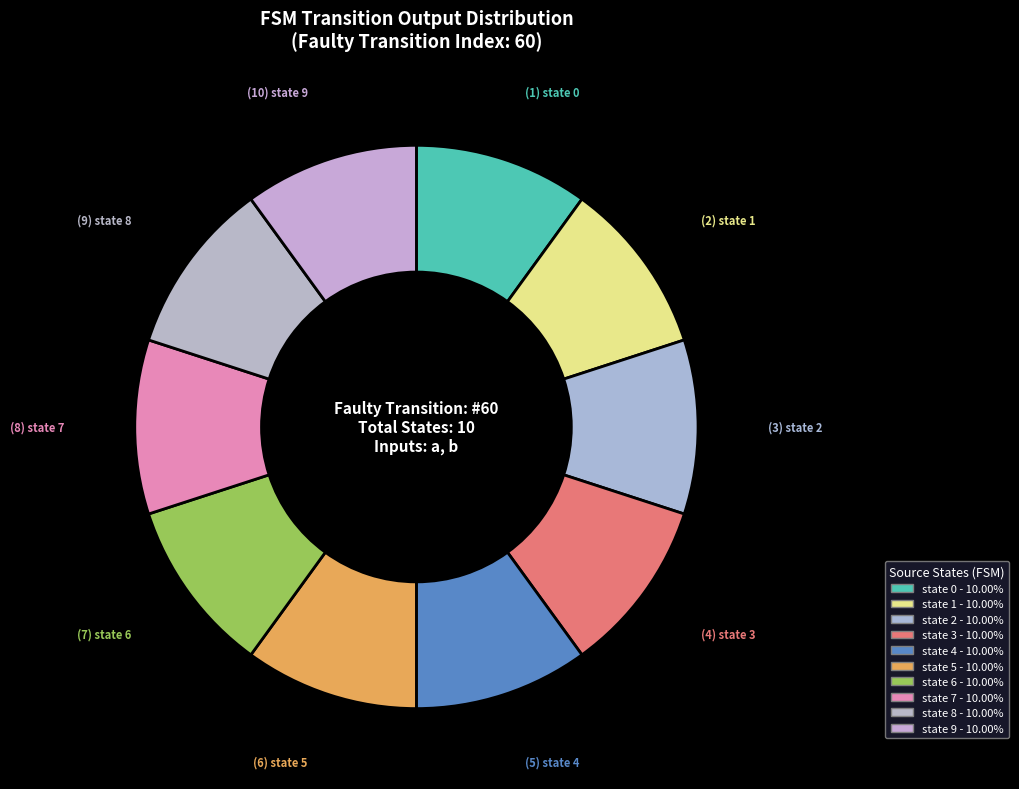

How many slices are in this pie chart?

10